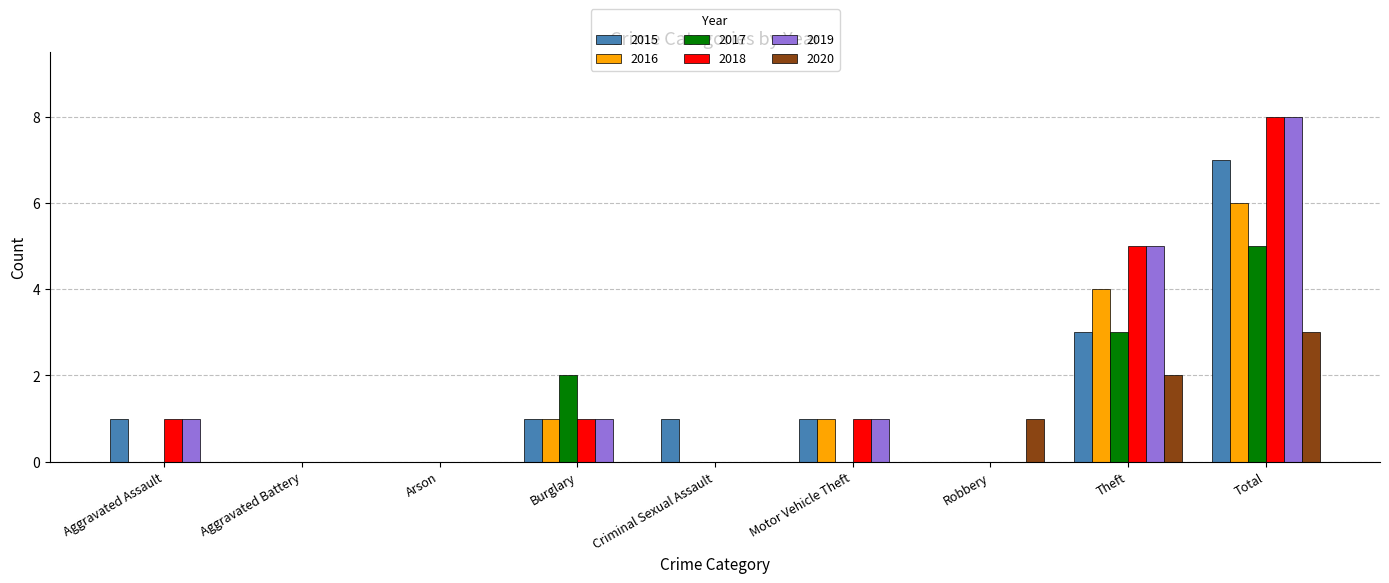

What is the sum of all 2020 values?

6